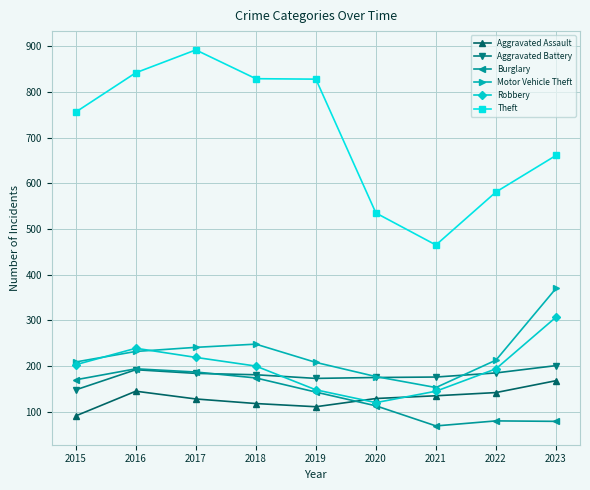

What is the total value across all series at 2022?

1395